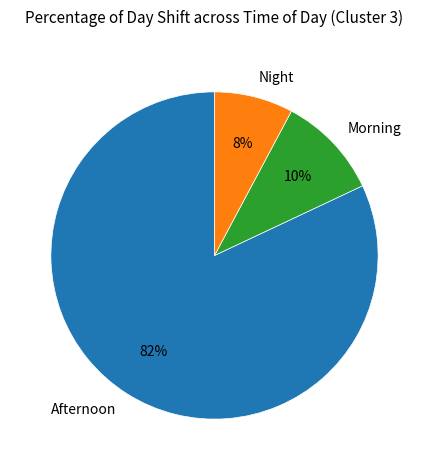

How many slices are in this pie chart?

3